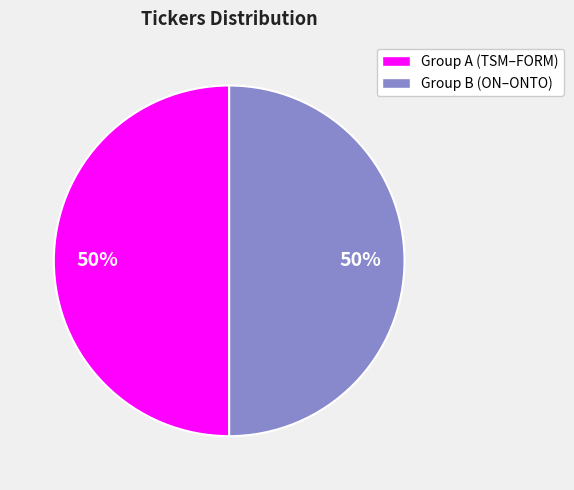

True or false: Group B (ON–ONTO) accounts for 63% of the total.

False